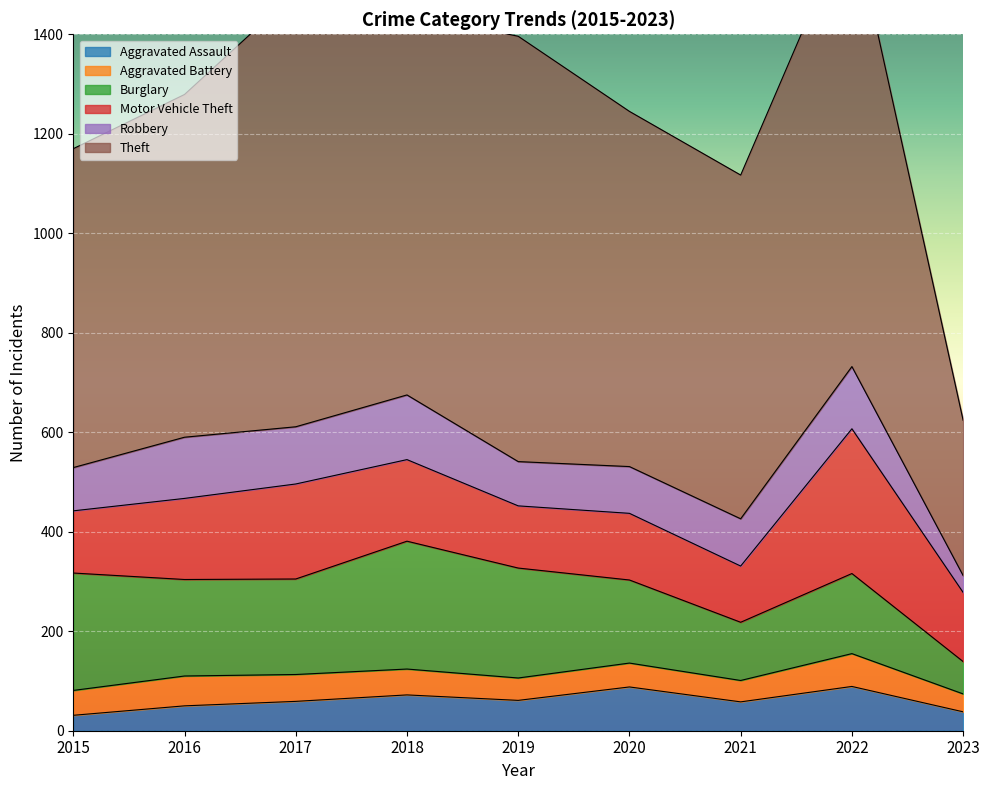

Reading left to right, extract all data points from this chart.

Aggravated Assault: 2015=31	2016=50	2017=59	2018=72	2019=61	2020=88	2021=58	2022=89	2023=38
Aggravated Battery: 2015=50	2016=60	2017=54	2018=52	2019=45	2020=48	2021=43	2022=66	2023=36
Burglary: 2015=236	2016=194	2017=192	2018=257	2019=221	2020=167	2021=117	2022=161	2023=65
Motor Vehicle Theft: 2015=125	2016=163	2017=191	2018=164	2019=125	2020=134	2021=113	2022=291	2023=139
Robbery: 2015=87	2016=123	2017=115	2018=130	2019=89	2020=94	2021=95	2022=125	2023=34
Theft: 2015=641	2016=689	2017=873	2018=767	2019=855	2020=714	2021=691	2022=905	2023=312